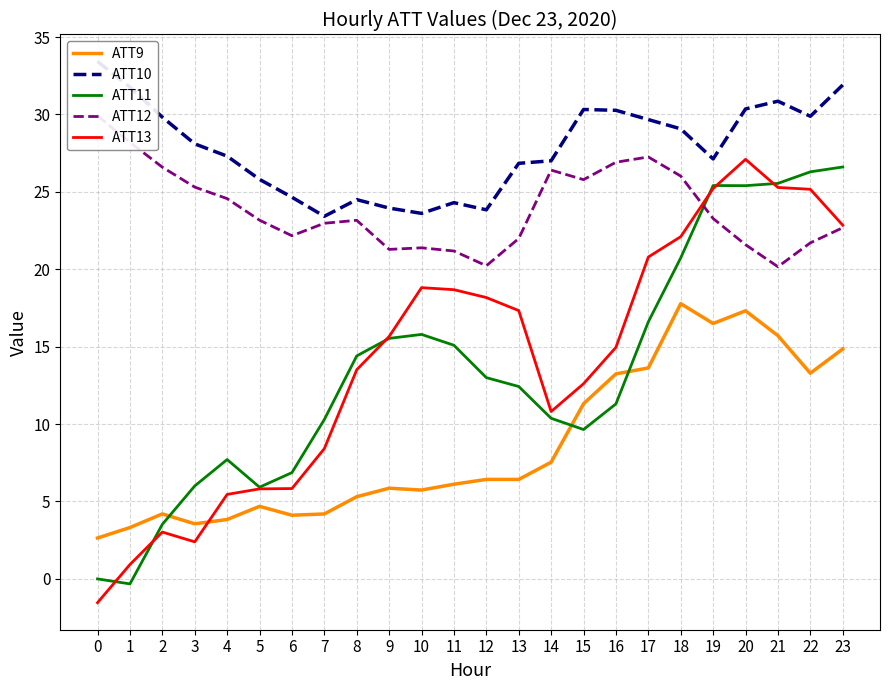

Reading left to right, list all the values displayed in this chart.

ATT9: 0=2.6	1=3.3	2=4.2	3=3.6	4=3.8	5=4.7	6=4.1	7=4.2	8=5.3	9=5.9	10=5.7	11=6.1	12=6.4	13=6.4	14=7.5	15=11.3	16=13.2	17=13.6	18=17.8	19=16.5	20=17.3	21=15.7	22=13.3	23=14.9
ATT10: 0=33.4	1=31.8	2=29.8	3=28.1	4=27.3	5=25.8	6=24.7	7=23.4	8=24.5	9=24.0	10=23.6	11=24.3	12=23.8	13=26.8	14=27.0	15=30.3	16=30.3	17=29.7	18=29.1	19=27.1	20=30.4	21=30.9	22=29.9	23=31.9
ATT11: 0=-0.0	1=-0.3	2=3.5	3=6.0	4=7.7	5=5.9	6=6.9	7=10.3	8=14.4	9=15.5	10=15.8	11=15.1	12=13.0	13=12.4	14=10.4	15=9.6	16=11.3	17=16.6	18=20.7	19=25.4	20=25.4	21=25.5	22=26.3	23=26.6
ATT12: 0=29.9	1=28.2	2=26.6	3=25.3	4=24.6	5=23.2	6=22.2	7=23.0	8=23.2	9=21.3	10=21.4	11=21.2	12=20.2	13=22.0	14=26.4	15=25.8	16=26.9	17=27.3	18=26.0	19=23.3	20=21.6	21=20.2	22=21.7	23=22.7
ATT13: 0=-1.5	1=0.9	2=3.0	3=2.4	4=5.5	5=5.8	6=5.8	7=8.4	8=13.5	9=15.7	10=18.8	11=18.7	12=18.2	13=17.3	14=10.8	15=12.6	16=15.0	17=20.8	18=22.1	19=25.2	20=27.1	21=25.3	22=25.2	23=22.8